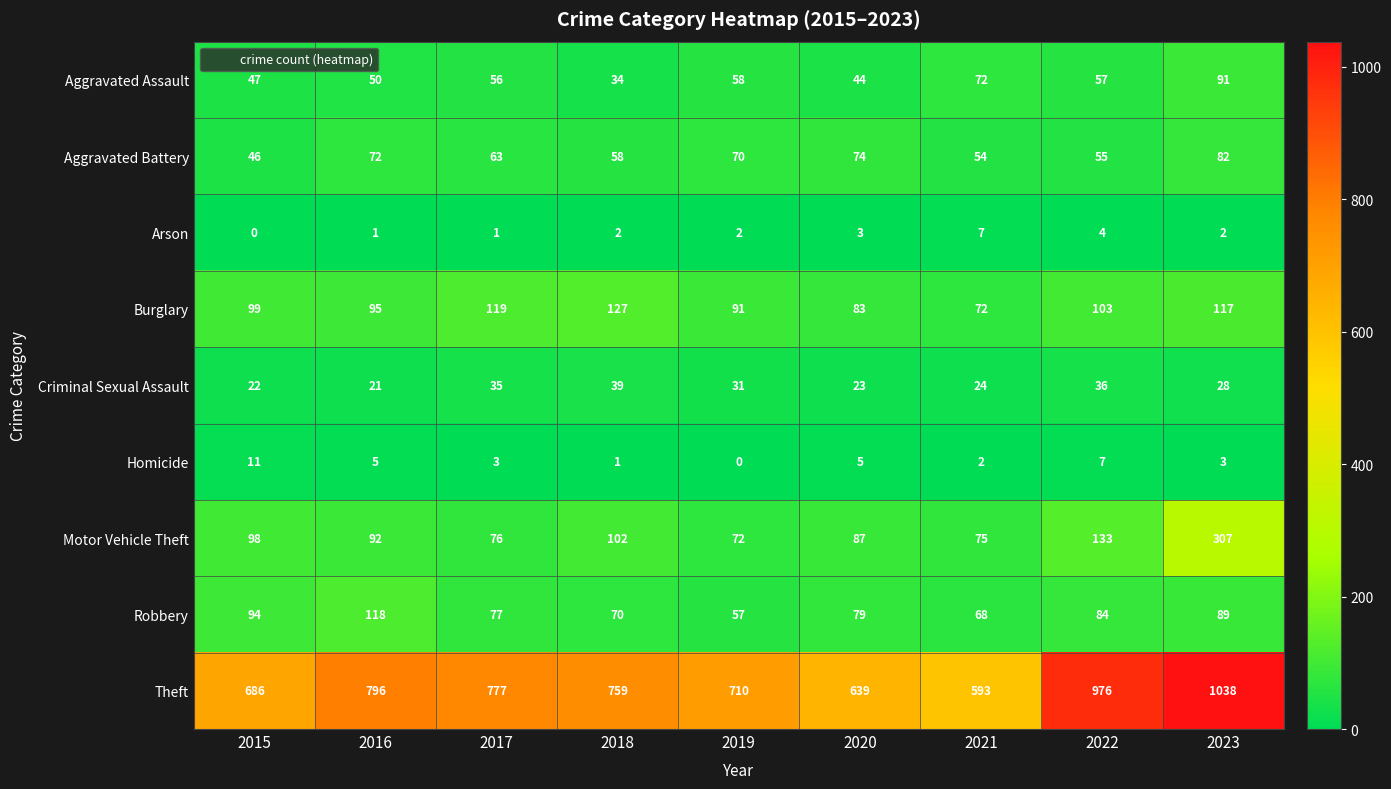

At 2016, list the series in order from smallest to largest.

Arson, Homicide, Criminal Sexual Assault, Aggravated Assault, Aggravated Battery, Motor Vehicle Theft, Burglary, Robbery, Theft